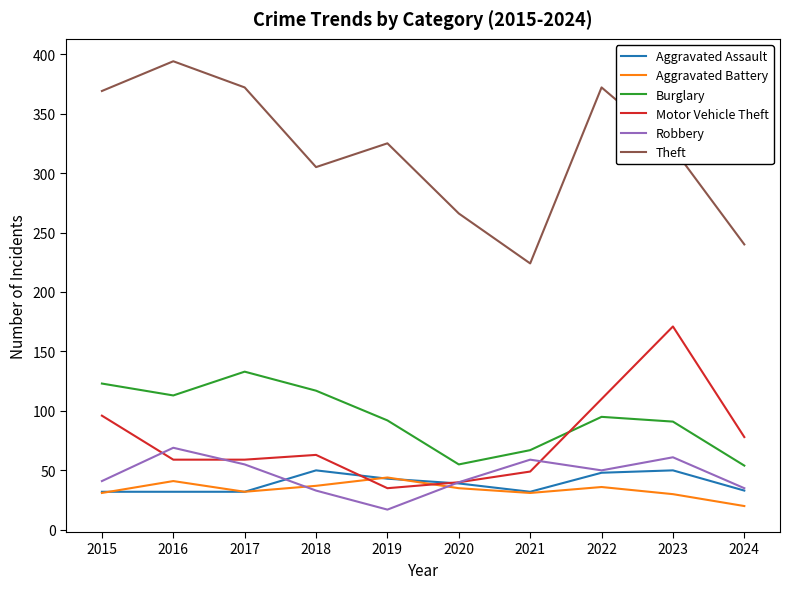

True or false: Burglary and Aggravated Assault cross at least once.

False